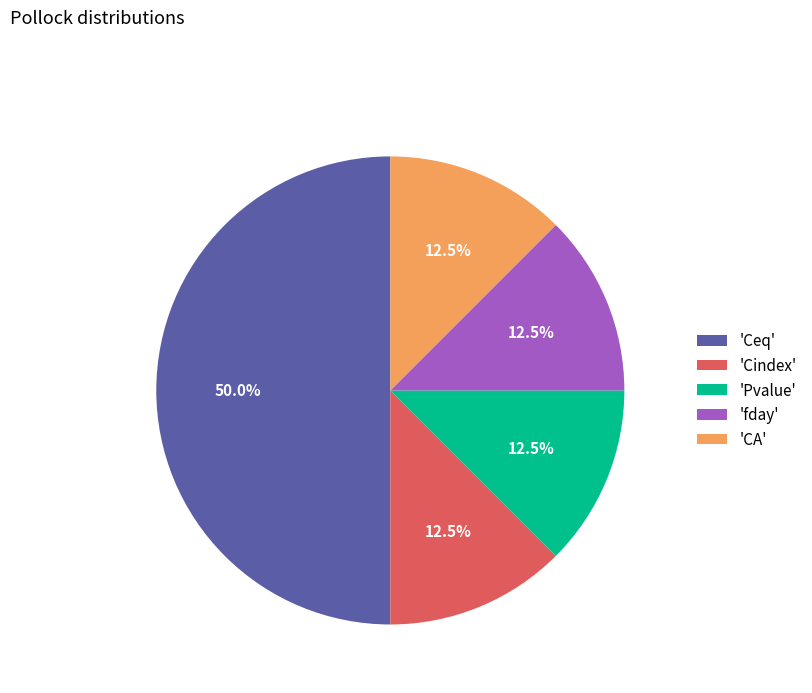

How many slices are in this pie chart?

5